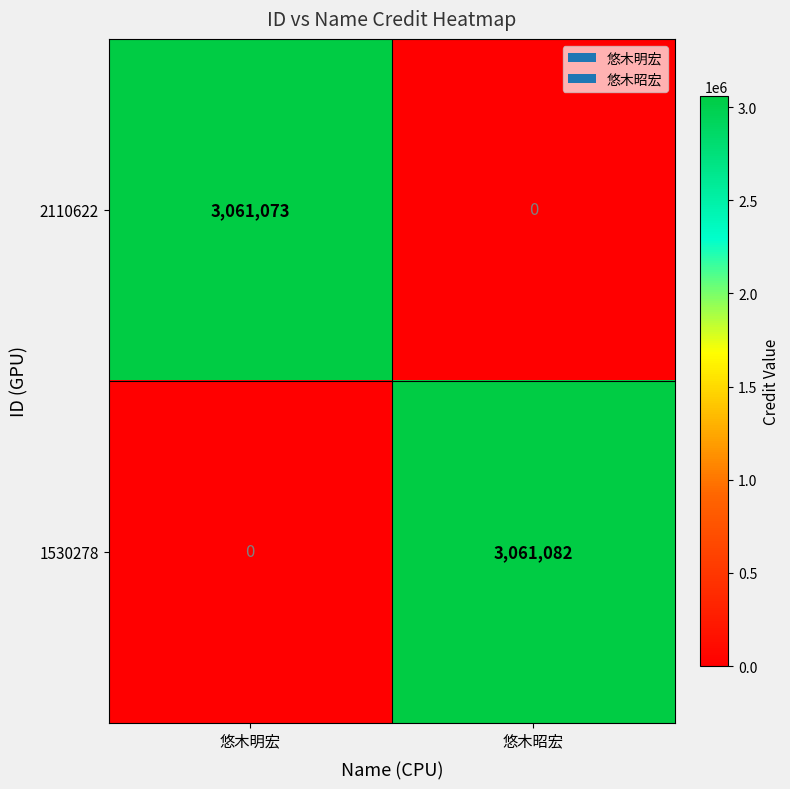

The 2110622 series shows 0 at 悠木昭宏. True or false?

True